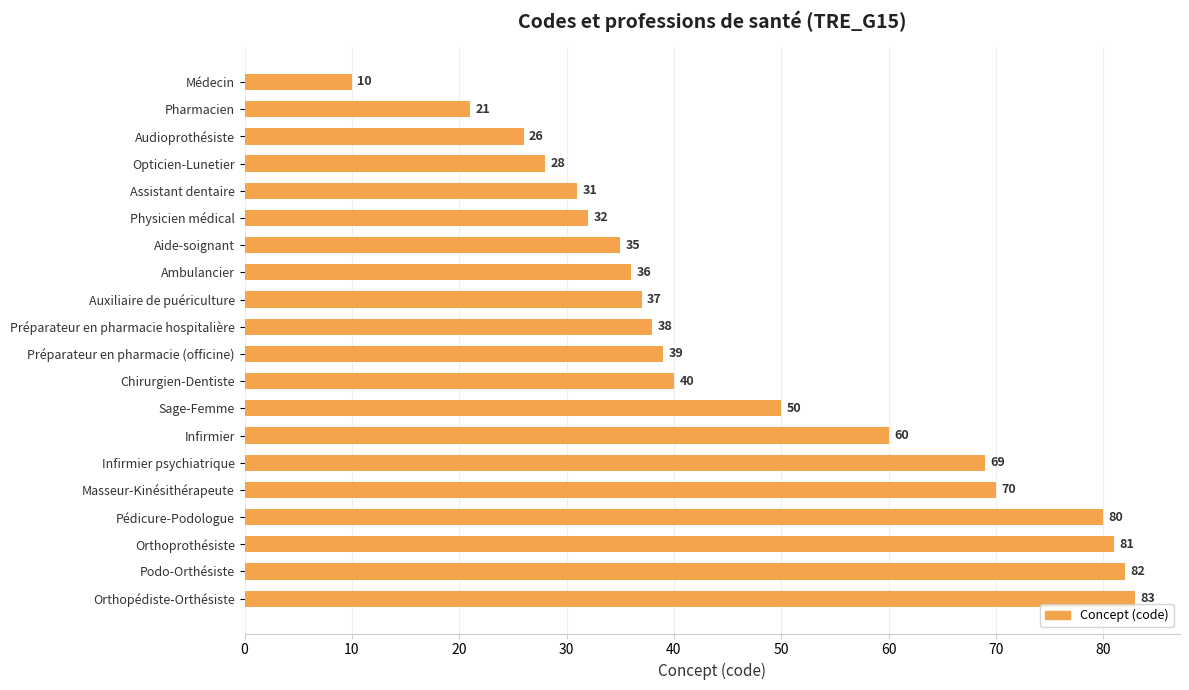

The chart shows a value of 82 at Podo-Orthésiste. True or false?

True